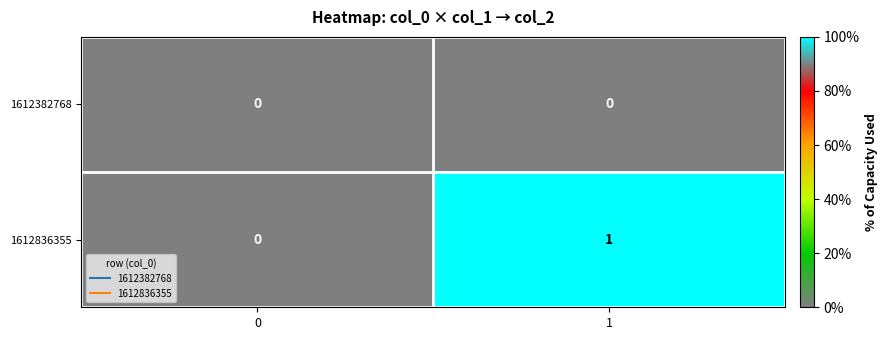

Reading left to right, what are all the values shown in this chart?

1612382768: 0=0	1=0
1612836355: 0=0	1=1